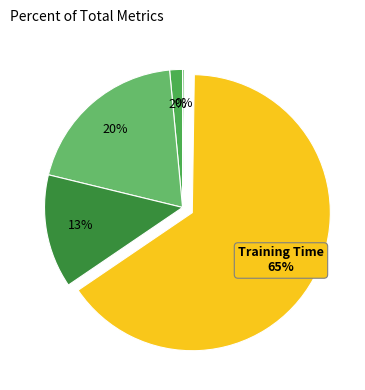

Is it true that Inference Time is 0% of the pie?

True